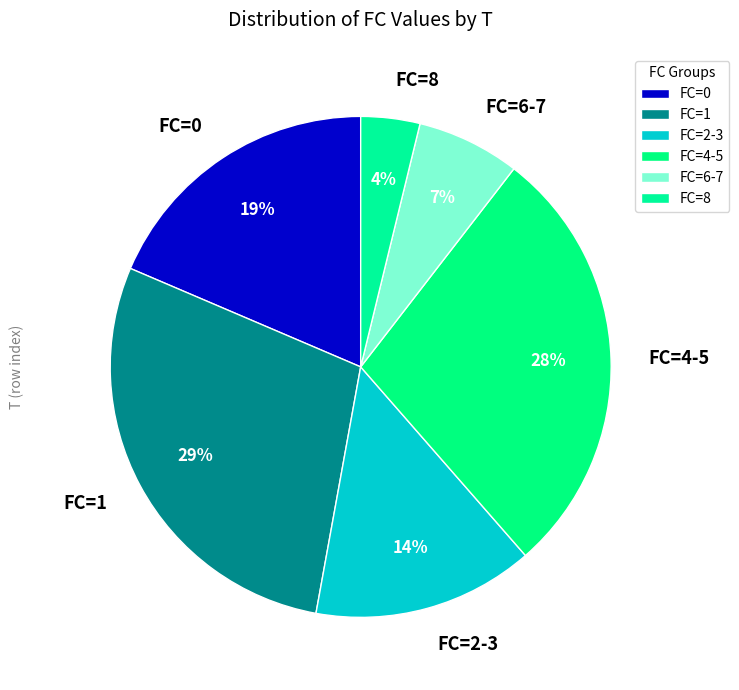

Does any single category account for the majority?

No